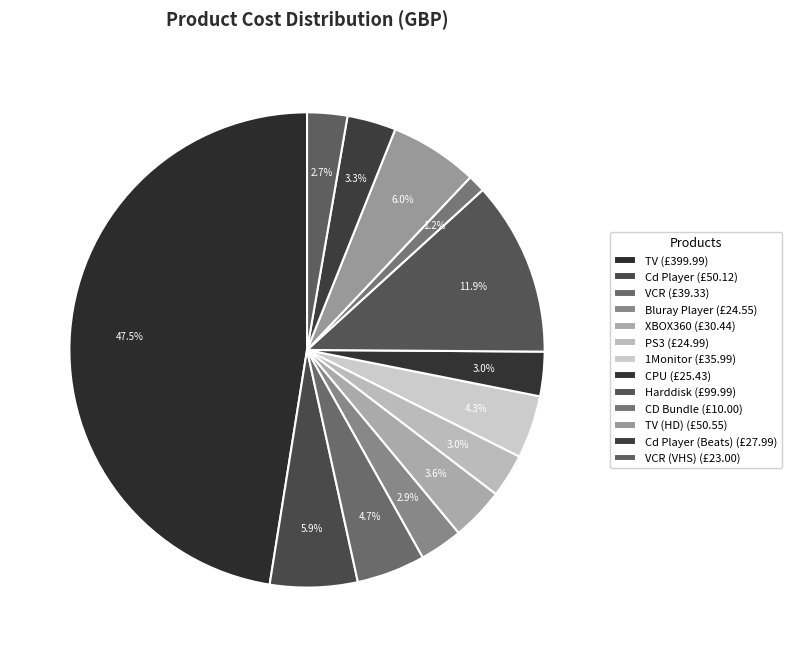

Count the number of slices in the pie.

13